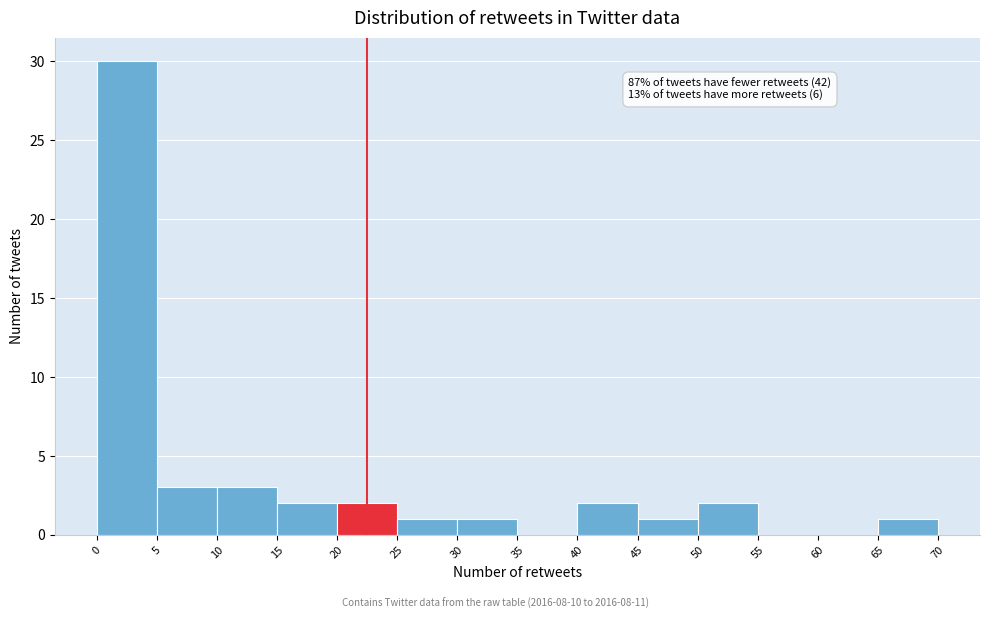

Which range on the x-axis has the tallest bar?

0 to 5